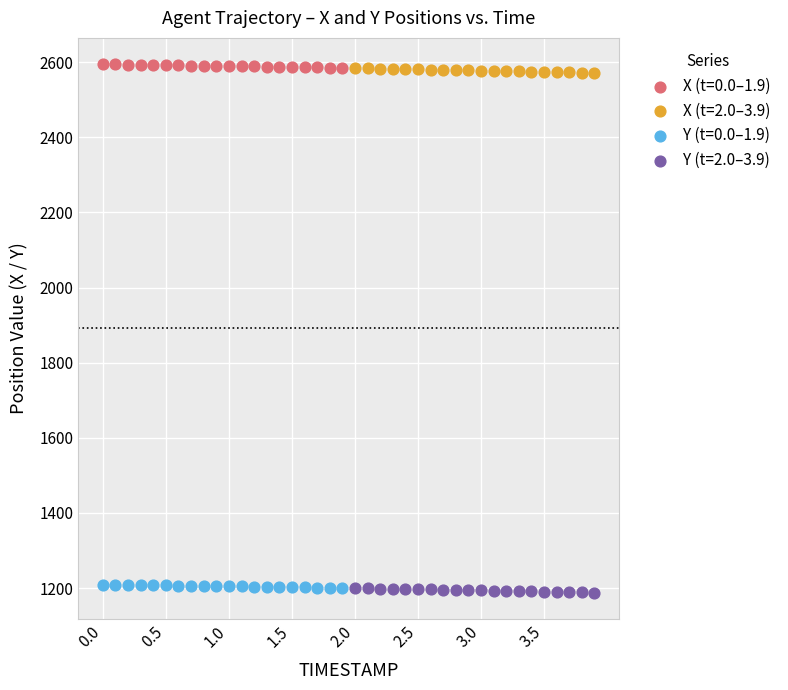

What are all the series names shown in the legend?

X (t=0.0–1.9), X (t=2.0–3.9), Y (t=0.0–1.9), Y (t=2.0–3.9)